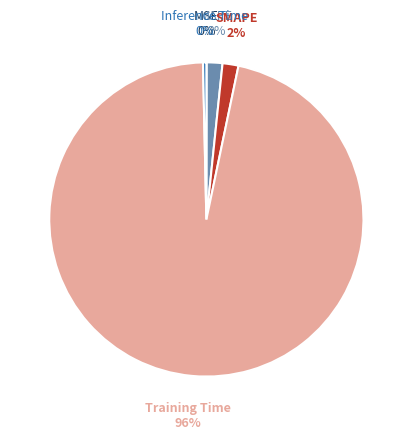

True or false: Training Time accounts for 86% of the total.

False